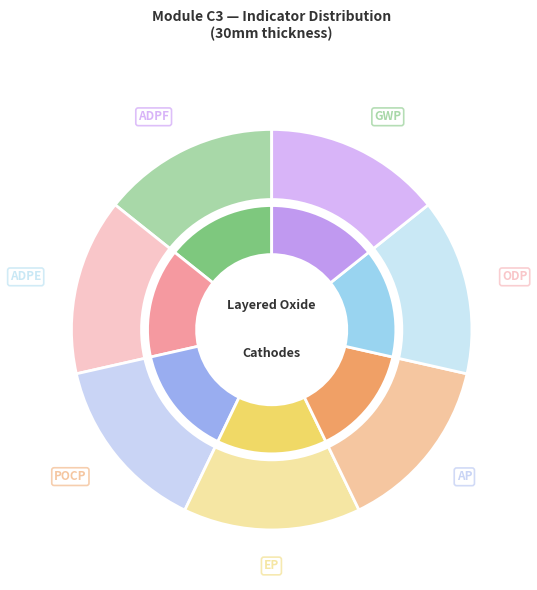

Between ODP and EP, which is larger?

EP